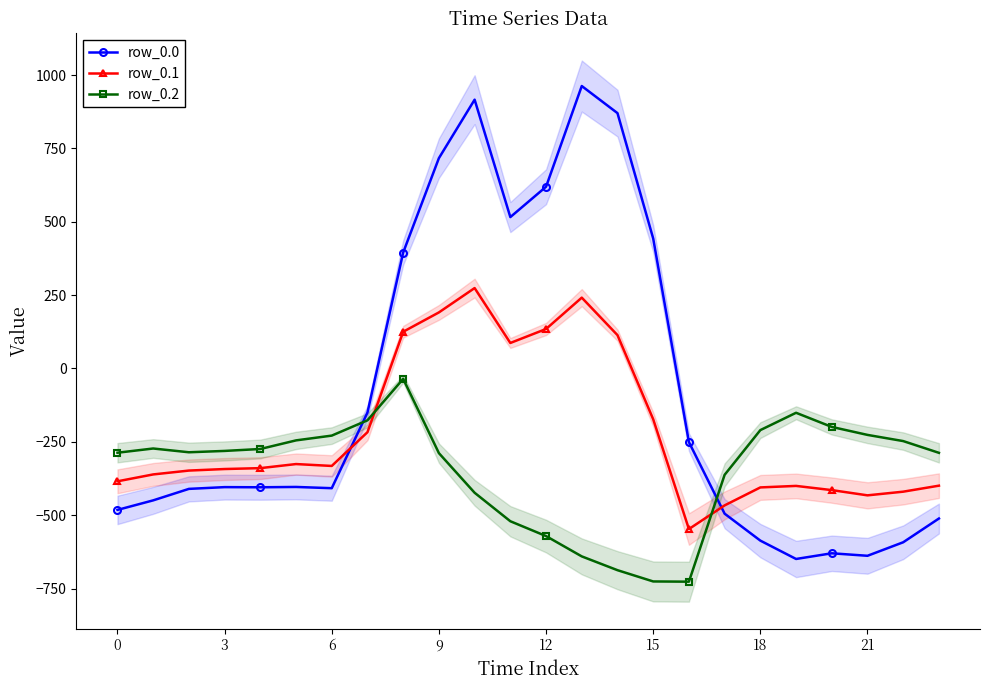

How many interior local peaks does the row_0.0 series have?

5